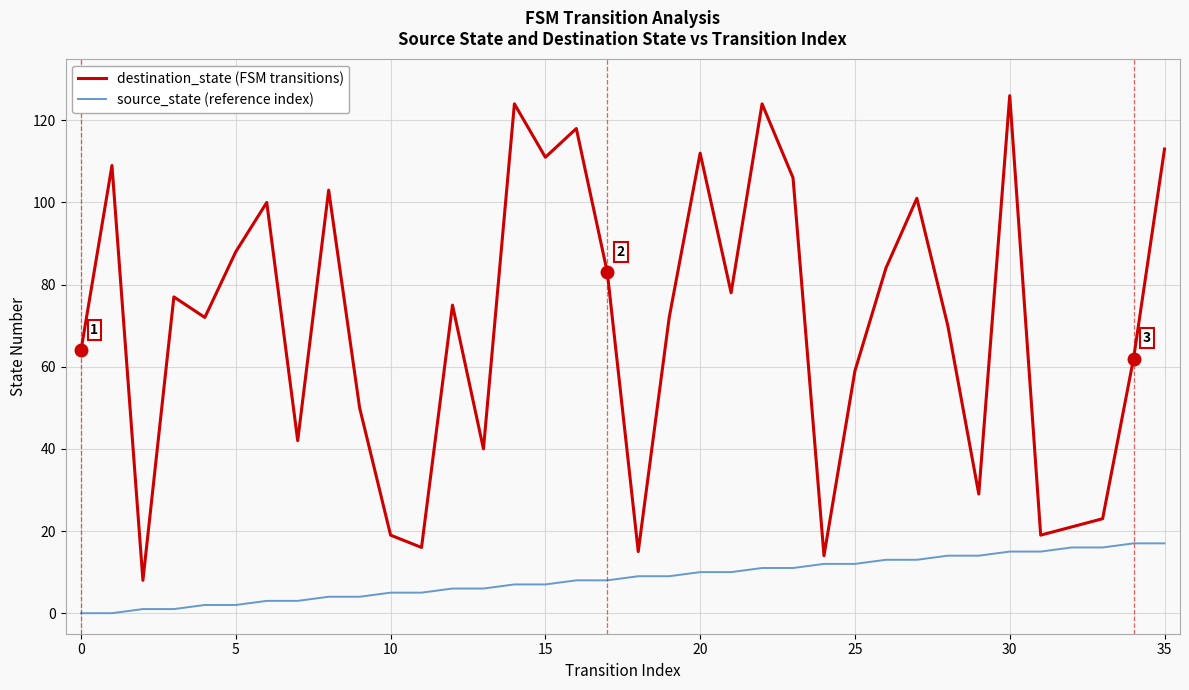

How many lines are shown in the chart?

2